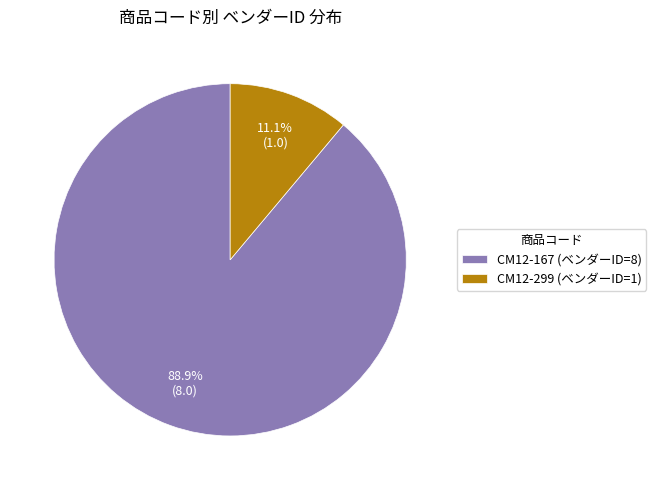

The CM12-299 slice represents 4% of the pie. True or false?

False